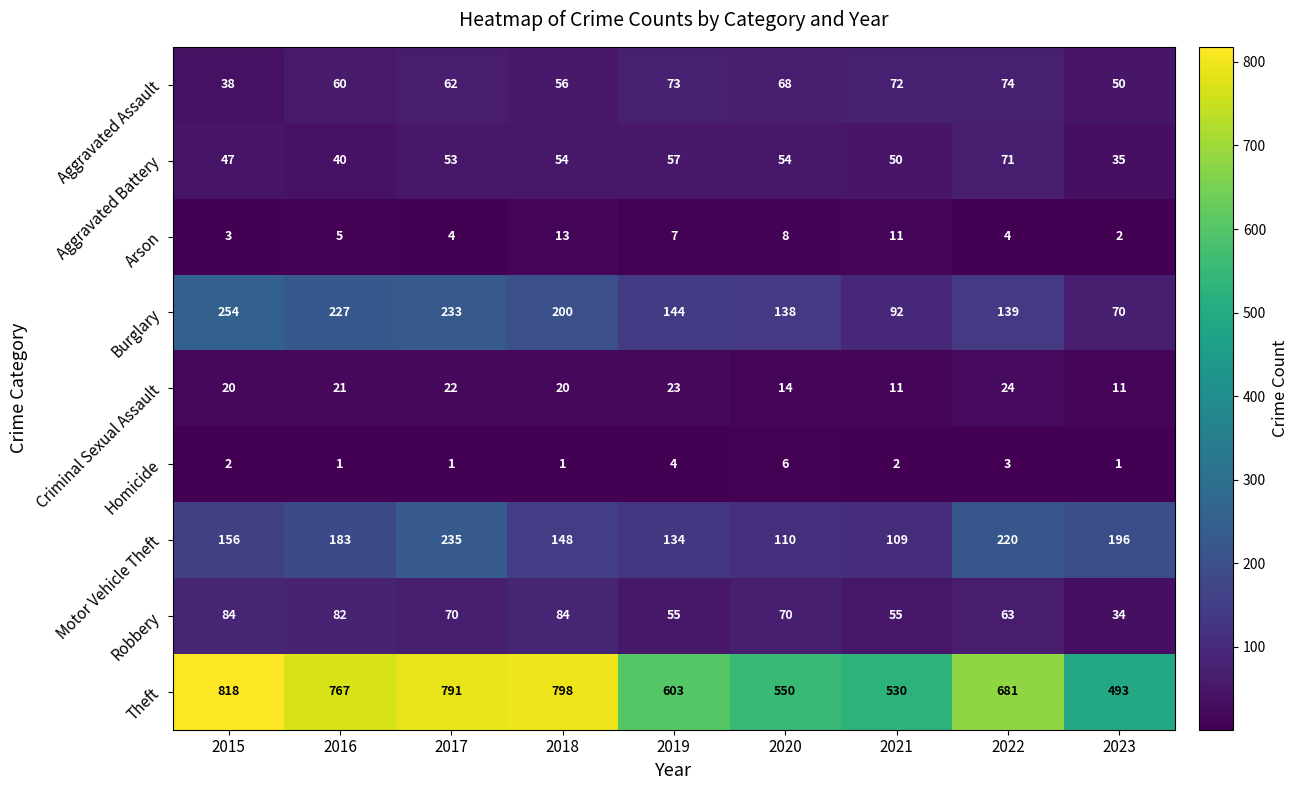

What is the average value of the Arson series?

6